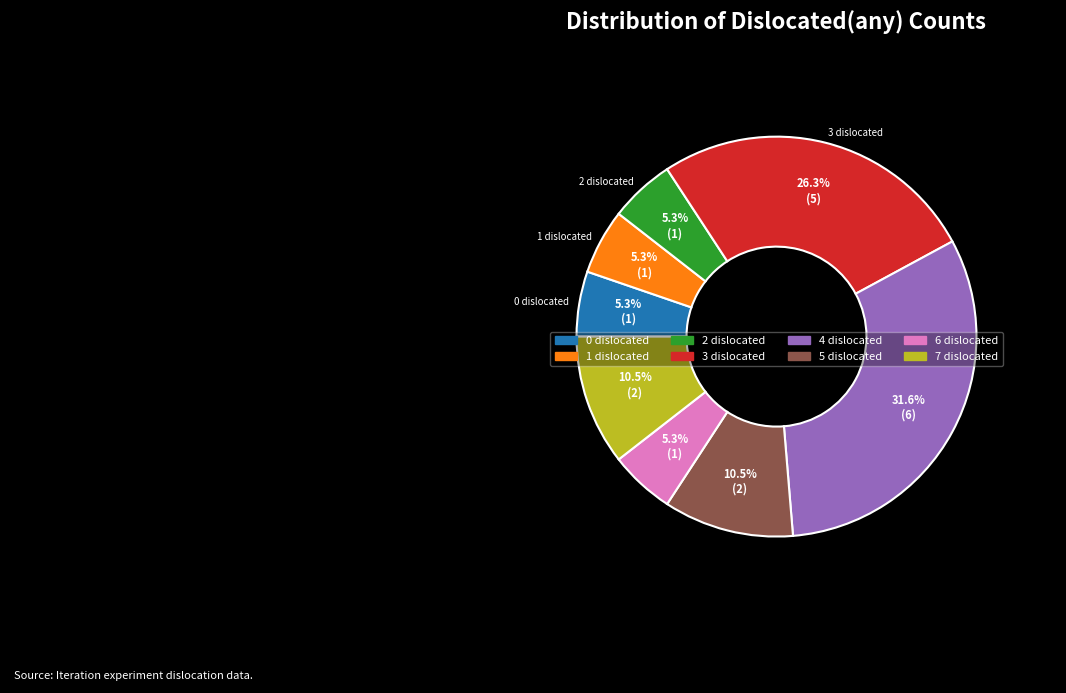

Is there a majority slice in this chart?

No